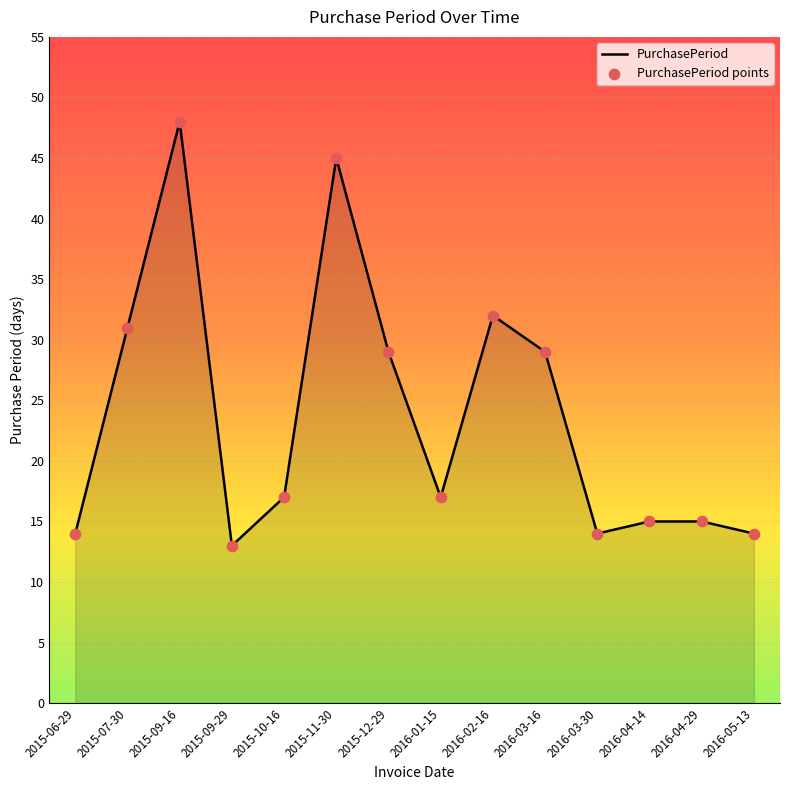

What value does the data have at 2015-09-29, to the nearest 10?

10